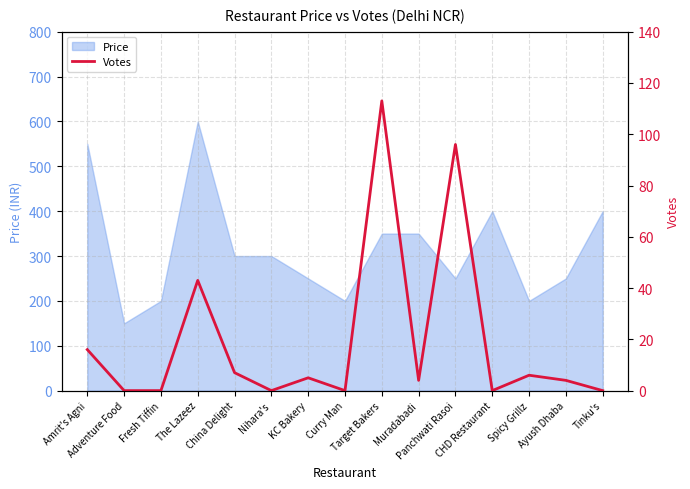

How many lines are shown in the chart?

1